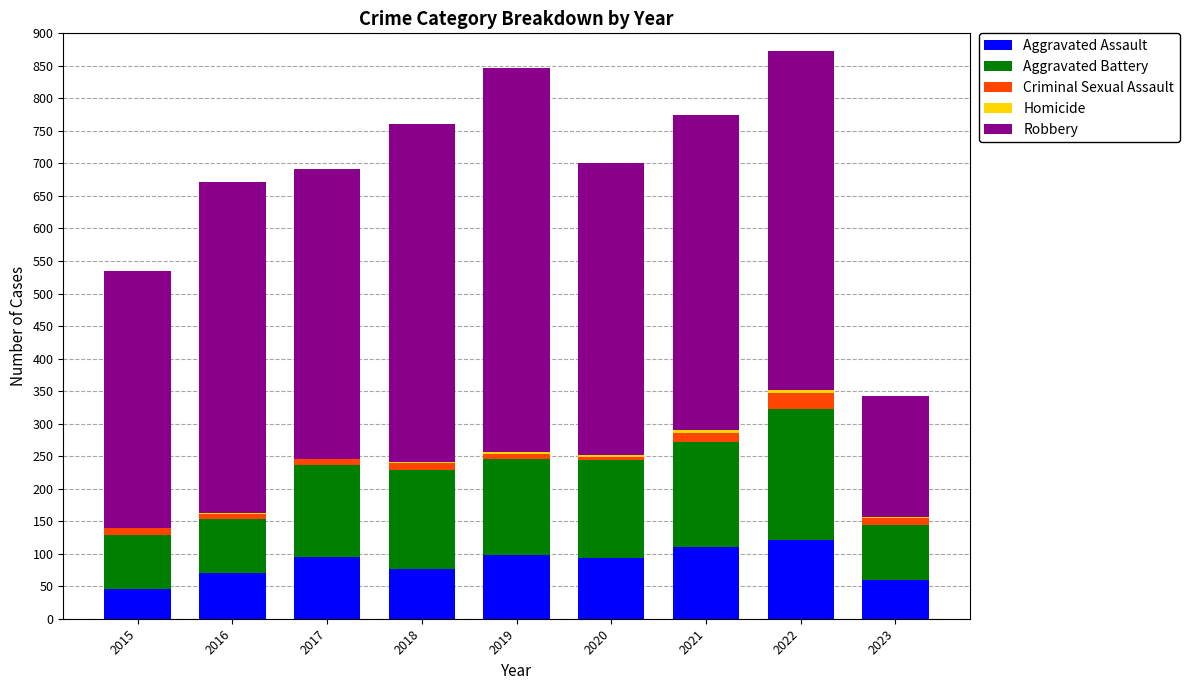

True or false: Aggravated Assault has a value of 110 at 2021.

True